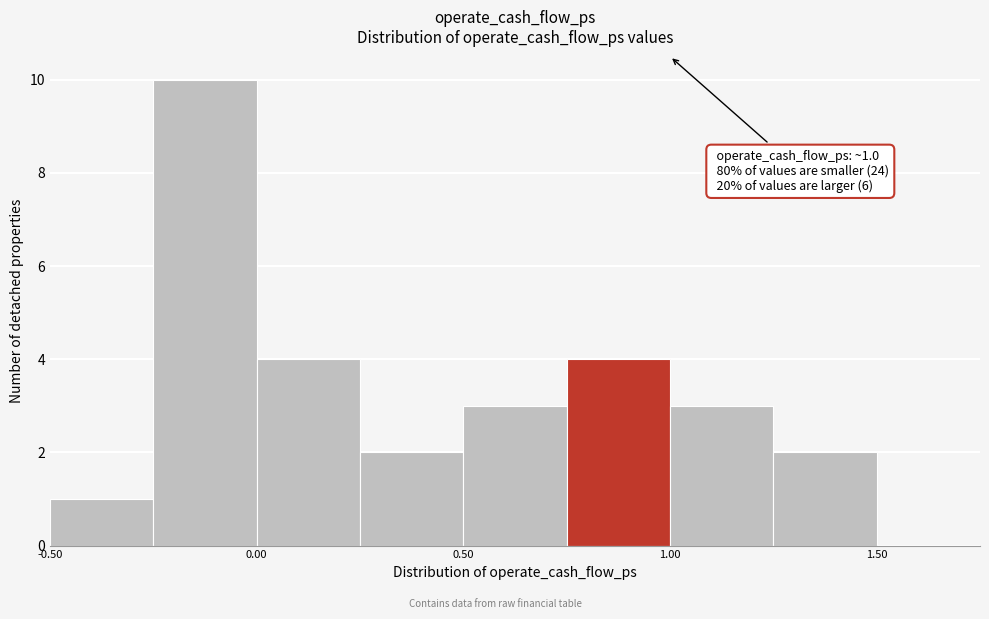

Which range on the x-axis has the tallest bar?

-0.25 to 0.00